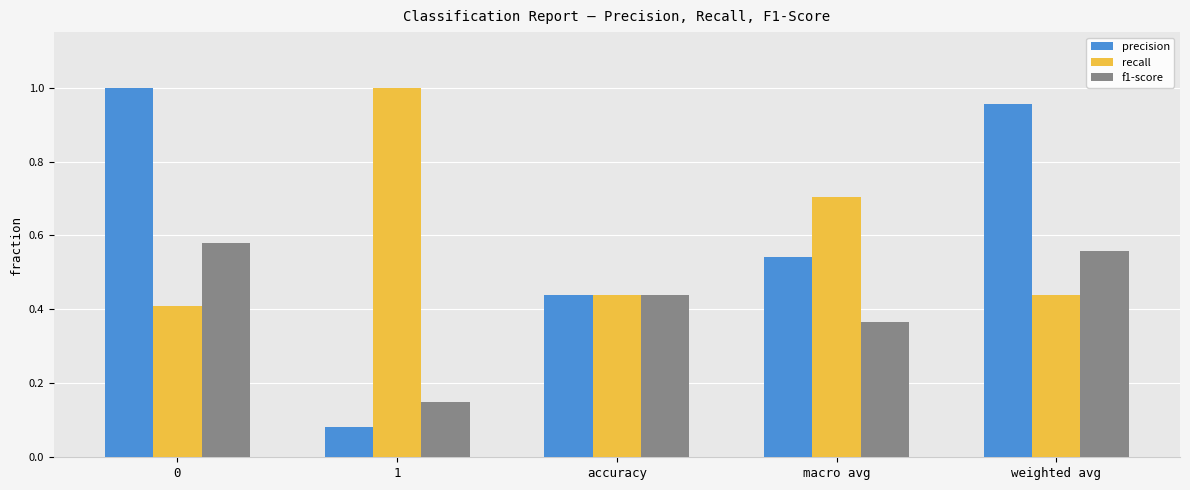

How many groups of bars are there?

5